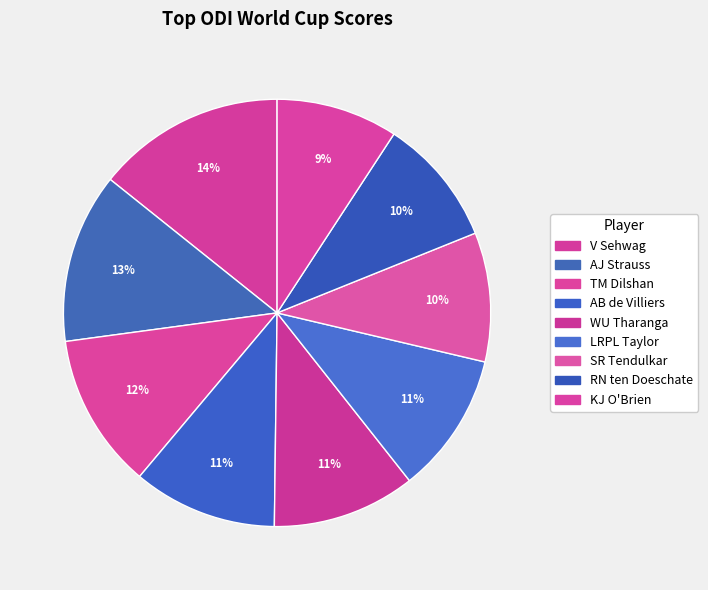

Count the number of slices in the pie.

9